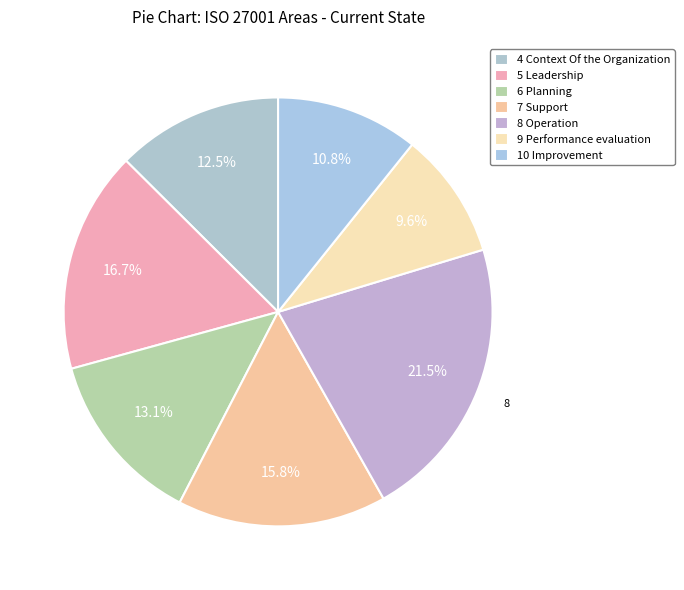

How many segments does this pie chart have?

7